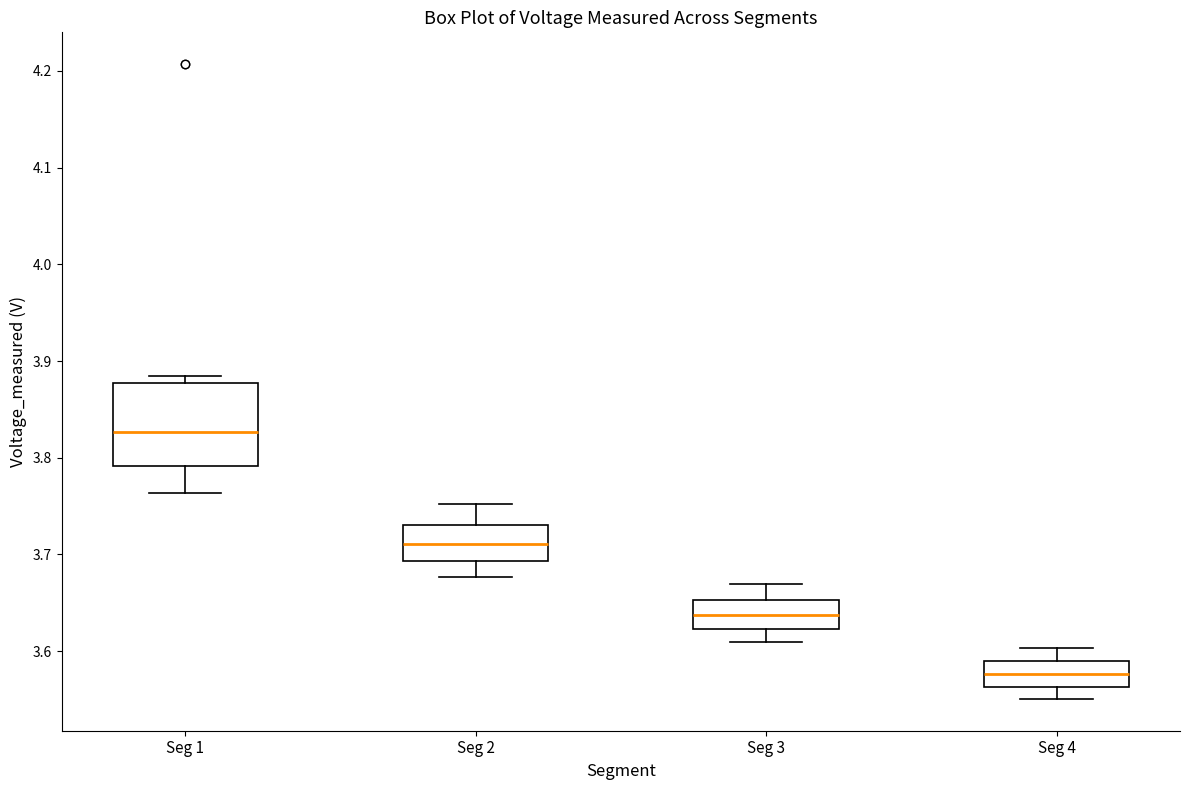

Reading left to right, transcribe this box plot: for each box, give where its median line is, the range the box spans, and where its two whiskers end, as read against the y-axis. The values are not printed on the chart, so give them approximately, as read against the axis.

Seg 1: median 3.83, box 3.79 to 3.88, whiskers 3.76 to 3.88 (just above the box's upper edge)
Seg 2: median 3.71, box 3.69 to 3.73, whiskers 3.68 to 3.75
Seg 3: median 3.64, box 3.62 to 3.65, whiskers 3.61 to 3.67
Seg 4: median 3.58, box 3.56 to 3.59, whiskers 3.55 to 3.60